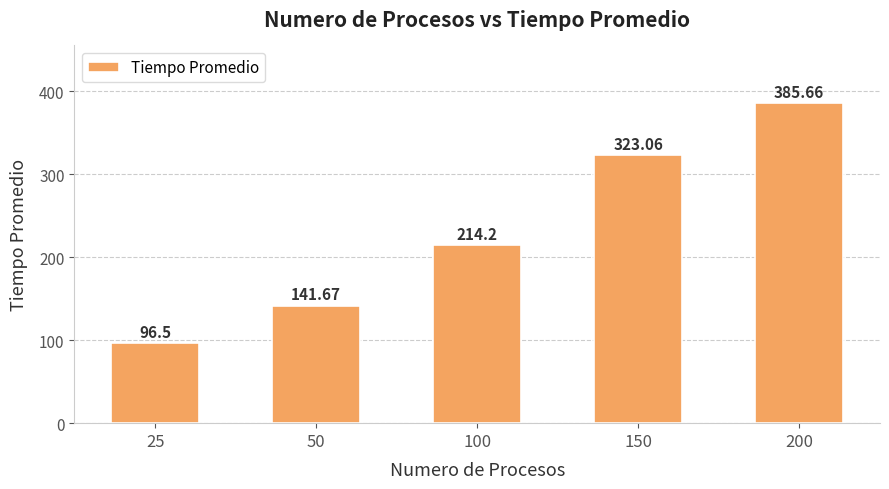

Rank the categories by value from highest to lowest.

200, 150, 100, 50, 25